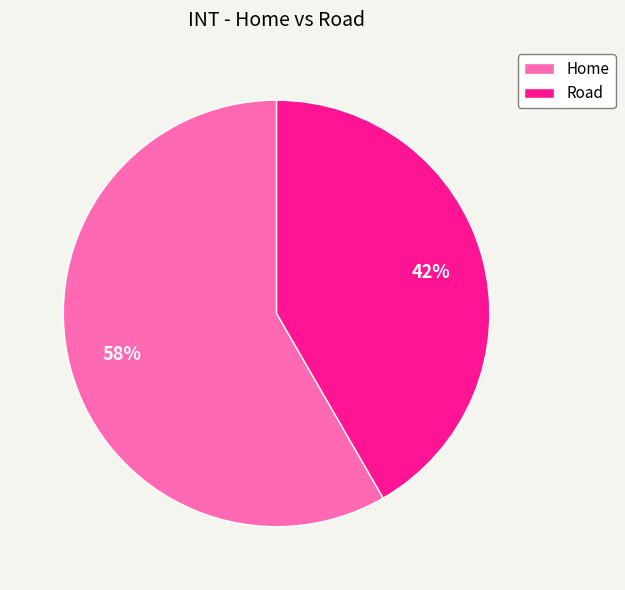

What percentage is the Road slice, to the nearest percent?

42%